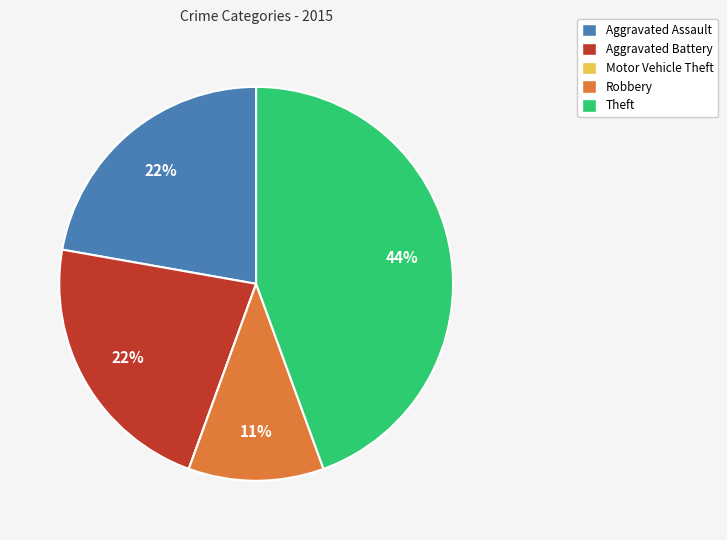

Which slice is the largest?

Theft